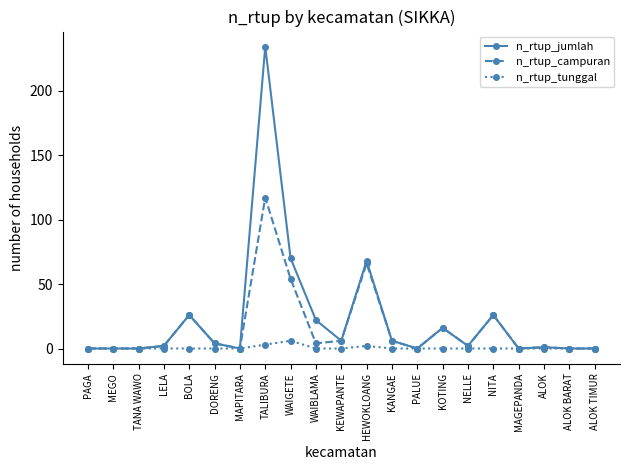

What is the difference between the n_rtup_campuran values at ALOK TIMUR and NELLE?

2